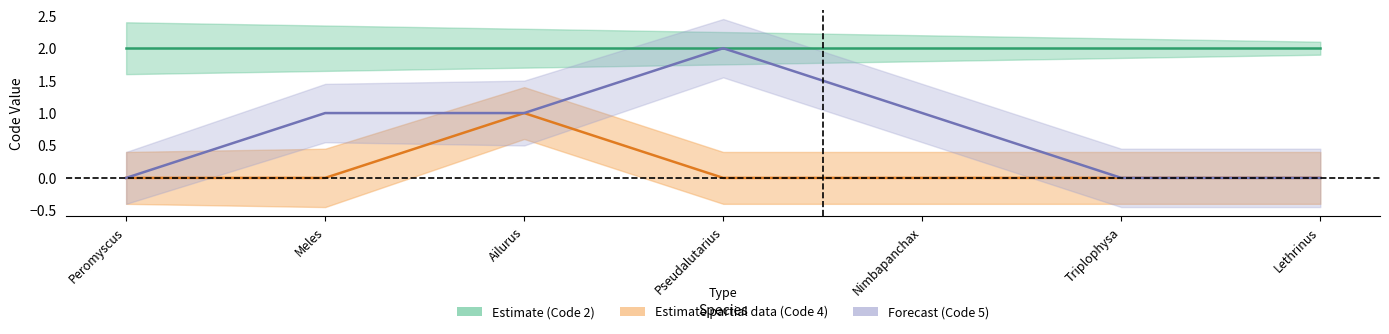

True or false: Code_4 and Code_5 cross at least once.

False